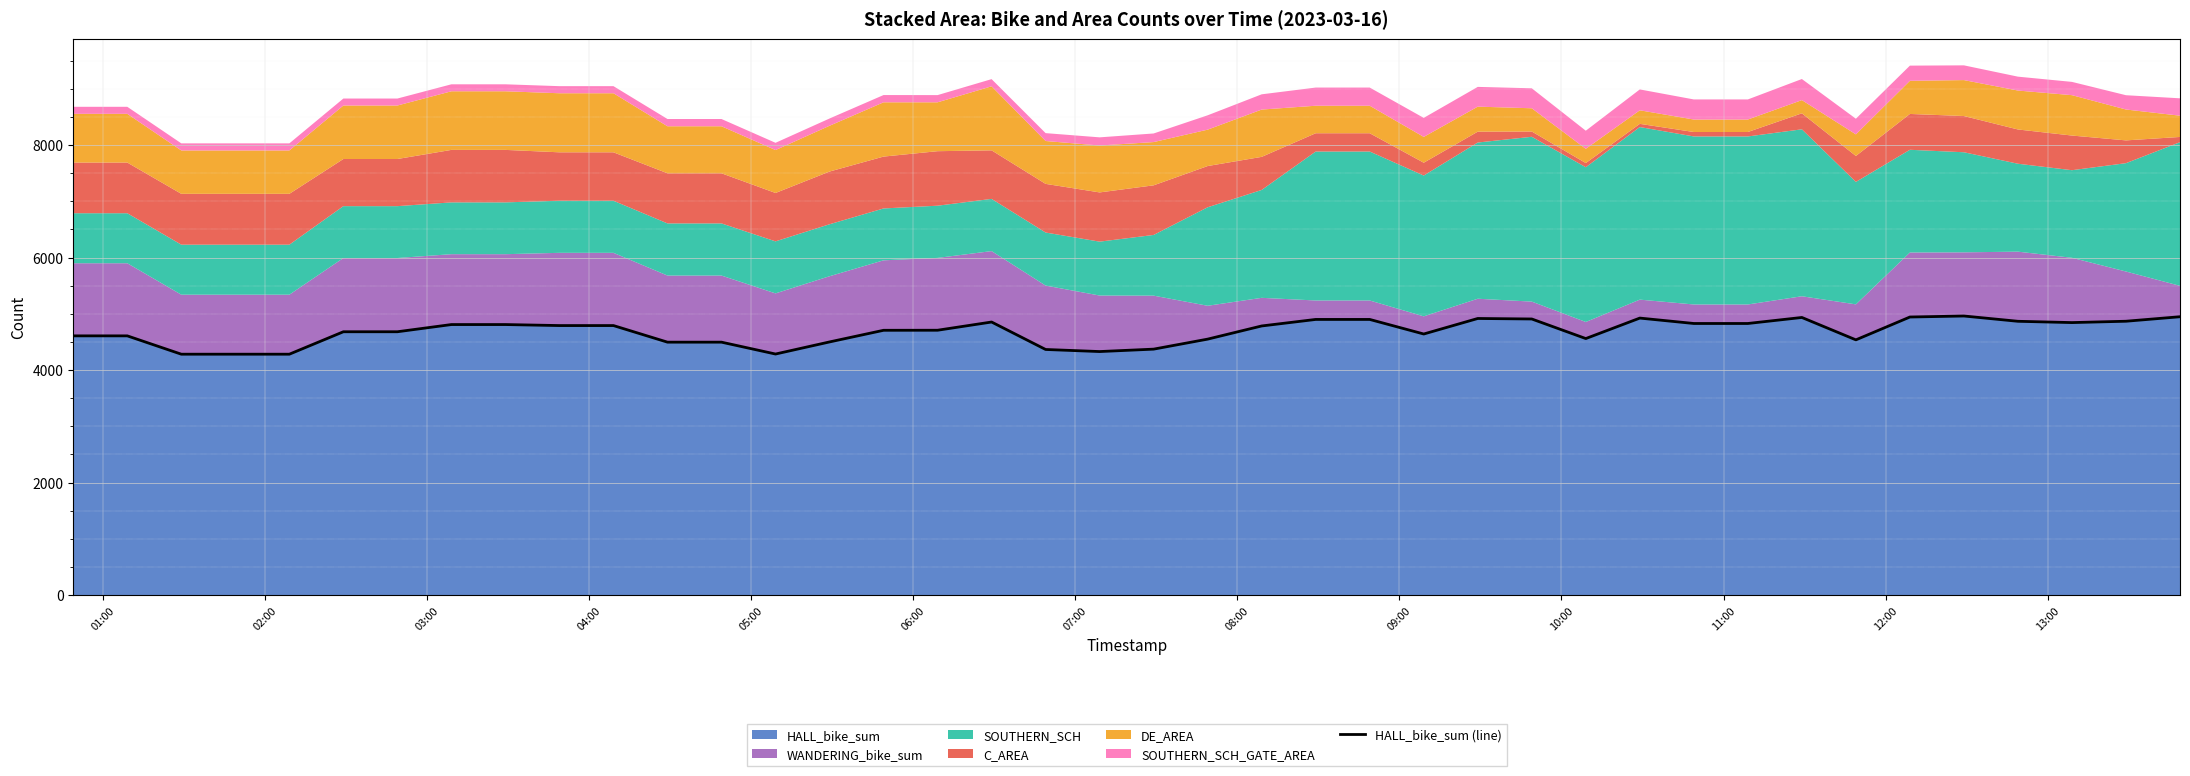

The chart shows a value of 2160 at 05:00. True or false?

False